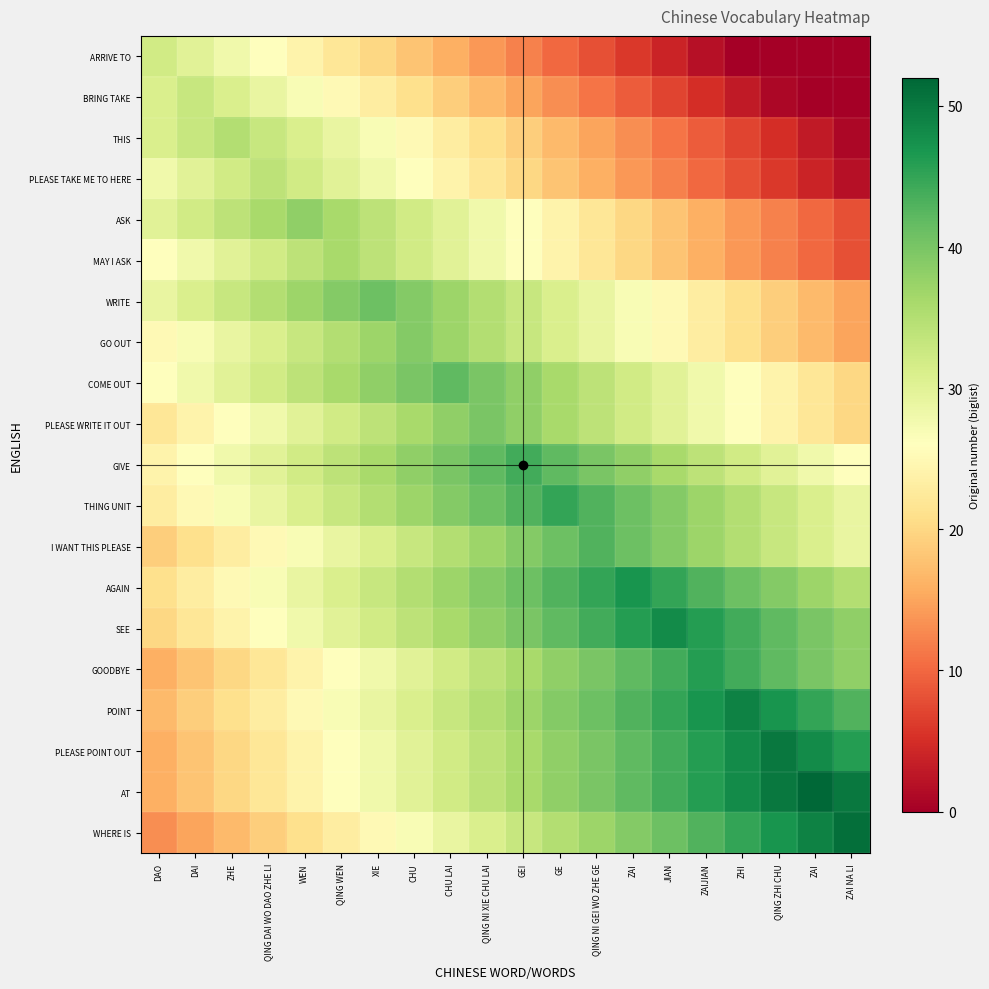

Reading left to right, what are all the values shown in this chart?

ARRIVE TO: DAO=32	DAI=30	ZHE=28	QING DAI WO DAO ZHE LI=26	WEN=24	QING WEN=22	XIE=20	CHU=18	CHU LAI=16	QING NI XIE CHU LAI=14	GEI=12	GE=10	QING NI GEI WO ZHE GE=8	ZAI=6	JIAN=4	ZAIJIAN=2	ZHI=0	QING ZHI CHU=0	ZAI=0	ZAI NA LI=0
BRING TAKE: DAO=31	DAI=33	ZHE=31	QING DAI WO DAO ZHE LI=29	WEN=27	QING WEN=25	XIE=23	CHU=21	CHU LAI=19	QING NI XIE CHU LAI=17	GEI=15	GE=13	QING NI GEI WO ZHE GE=11	ZAI=9	JIAN=7	ZAIJIAN=5	ZHI=3	QING ZHI CHU=1	ZAI=0	ZAI NA LI=0
THIS: DAO=31	DAI=33	ZHE=35	QING DAI WO DAO ZHE LI=33	WEN=31	QING WEN=29	XIE=27	CHU=25	CHU LAI=23	QING NI XIE CHU LAI=21	GEI=19	GE=17	QING NI GEI WO ZHE GE=15	ZAI=13	JIAN=11	ZAIJIAN=9	ZHI=7	QING ZHI CHU=5	ZAI=3	ZAI NA LI=1
PLEASE TAKE ME TO HERE: DAO=28	DAI=30	ZHE=32	QING DAI WO DAO ZHE LI=34	WEN=32	QING WEN=30	XIE=28	CHU=26	CHU LAI=24	QING NI XIE CHU LAI=22	GEI=20	GE=18	QING NI GEI WO ZHE GE=16	ZAI=14	JIAN=12	ZAIJIAN=10	ZHI=8	QING ZHI CHU=6	ZAI=4	ZAI NA LI=2
ASK: DAO=30	DAI=32	ZHE=34	QING DAI WO DAO ZHE LI=36	WEN=38	QING WEN=36	XIE=34	CHU=32	CHU LAI=30	QING NI XIE CHU LAI=28	GEI=26	GE=24	QING NI GEI WO ZHE GE=22	ZAI=20	JIAN=18	ZAIJIAN=16	ZHI=14	QING ZHI CHU=12	ZAI=10	ZAI NA LI=8
MAY I ASK: DAO=26	DAI=28	ZHE=30	QING DAI WO DAO ZHE LI=32	WEN=34	QING WEN=36	XIE=34	CHU=32	CHU LAI=30	QING NI XIE CHU LAI=28	GEI=26	GE=24	QING NI GEI WO ZHE GE=22	ZAI=20	JIAN=18	ZAIJIAN=16	ZHI=14	QING ZHI CHU=12	ZAI=10	ZAI NA LI=8
WRITE: DAO=29	DAI=31	ZHE=33	QING DAI WO DAO ZHE LI=35	WEN=37	QING WEN=39	XIE=41	CHU=39	CHU LAI=37	QING NI XIE CHU LAI=35	GEI=33	GE=31	QING NI GEI WO ZHE GE=29	ZAI=27	JIAN=25	ZAIJIAN=23	ZHI=21	QING ZHI CHU=19	ZAI=17	ZAI NA LI=15
GO OUT: DAO=25	DAI=27	ZHE=29	QING DAI WO DAO ZHE LI=31	WEN=33	QING WEN=35	XIE=37	CHU=39	CHU LAI=37	QING NI XIE CHU LAI=35	GEI=33	GE=31	QING NI GEI WO ZHE GE=29	ZAI=27	JIAN=25	ZAIJIAN=23	ZHI=21	QING ZHI CHU=19	ZAI=17	ZAI NA LI=15
COME OUT: DAO=26	DAI=28	ZHE=30	QING DAI WO DAO ZHE LI=32	WEN=34	QING WEN=36	XIE=38	CHU=40	CHU LAI=42	QING NI XIE CHU LAI=40	GEI=38	GE=36	QING NI GEI WO ZHE GE=34	ZAI=32	JIAN=30	ZAIJIAN=28	ZHI=26	QING ZHI CHU=24	ZAI=22	ZAI NA LI=20
PLEASE WRITE IT OUT: DAO=22	DAI=24	ZHE=26	QING DAI WO DAO ZHE LI=28	WEN=30	QING WEN=32	XIE=34	CHU=36	CHU LAI=38	QING NI XIE CHU LAI=40	GEI=38	GE=36	QING NI GEI WO ZHE GE=34	ZAI=32	JIAN=30	ZAIJIAN=28	ZHI=26	QING ZHI CHU=24	ZAI=22	ZAI NA LI=20
GIVE: DAO=24	DAI=26	ZHE=28	QING DAI WO DAO ZHE LI=30	WEN=32	QING WEN=34	XIE=36	CHU=38	CHU LAI=40	QING NI XIE CHU LAI=42	GEI=44	GE=42	QING NI GEI WO ZHE GE=40	ZAI=38	JIAN=36	ZAIJIAN=34	ZHI=32	QING ZHI CHU=30	ZAI=28	ZAI NA LI=26
THING UNIT: DAO=23	DAI=25	ZHE=27	QING DAI WO DAO ZHE LI=29	WEN=31	QING WEN=33	XIE=35	CHU=37	CHU LAI=39	QING NI XIE CHU LAI=41	GEI=43	GE=45	QING NI GEI WO ZHE GE=43	ZAI=41	JIAN=39	ZAIJIAN=37	ZHI=35	QING ZHI CHU=33	ZAI=31	ZAI NA LI=29
I WANT THIS PLEASE: DAO=19	DAI=21	ZHE=23	QING DAI WO DAO ZHE LI=25	WEN=27	QING WEN=29	XIE=31	CHU=33	CHU LAI=35	QING NI XIE CHU LAI=37	GEI=39	GE=41	QING NI GEI WO ZHE GE=43	ZAI=41	JIAN=39	ZAIJIAN=37	ZHI=35	QING ZHI CHU=33	ZAI=31	ZAI NA LI=29
AGAIN: DAO=21	DAI=23	ZHE=25	QING DAI WO DAO ZHE LI=27	WEN=29	QING WEN=31	XIE=33	CHU=35	CHU LAI=37	QING NI XIE CHU LAI=39	GEI=41	GE=43	QING NI GEI WO ZHE GE=45	ZAI=47	JIAN=45	ZAIJIAN=43	ZHI=41	QING ZHI CHU=39	ZAI=37	ZAI NA LI=35
SEE: DAO=20	DAI=22	ZHE=24	QING DAI WO DAO ZHE LI=26	WEN=28	QING WEN=30	XIE=32	CHU=34	CHU LAI=36	QING NI XIE CHU LAI=38	GEI=40	GE=42	QING NI GEI WO ZHE GE=44	ZAI=46	JIAN=48	ZAIJIAN=46	ZHI=44	QING ZHI CHU=42	ZAI=40	ZAI NA LI=38
GOODBYE: DAO=16	DAI=18	ZHE=20	QING DAI WO DAO ZHE LI=22	WEN=24	QING WEN=26	XIE=28	CHU=30	CHU LAI=32	QING NI XIE CHU LAI=34	GEI=36	GE=38	QING NI GEI WO ZHE GE=40	ZAI=42	JIAN=44	ZAIJIAN=46	ZHI=44	QING ZHI CHU=42	ZAI=40	ZAI NA LI=38
POINT: DAO=17	DAI=19	ZHE=21	QING DAI WO DAO ZHE LI=23	WEN=25	QING WEN=27	XIE=29	CHU=31	CHU LAI=33	QING NI XIE CHU LAI=35	GEI=37	GE=39	QING NI GEI WO ZHE GE=41	ZAI=43	JIAN=45	ZAIJIAN=47	ZHI=49	QING ZHI CHU=47	ZAI=45	ZAI NA LI=43
PLEASE POINT OUT: DAO=16	DAI=18	ZHE=20	QING DAI WO DAO ZHE LI=22	WEN=24	QING WEN=26	XIE=28	CHU=30	CHU LAI=32	QING NI XIE CHU LAI=34	GEI=36	GE=38	QING NI GEI WO ZHE GE=40	ZAI=42	JIAN=44	ZAIJIAN=46	ZHI=48	QING ZHI CHU=50	ZAI=48	ZAI NA LI=46
AT: DAO=16	DAI=18	ZHE=20	QING DAI WO DAO ZHE LI=22	WEN=24	QING WEN=26	XIE=28	CHU=30	CHU LAI=32	QING NI XIE CHU LAI=34	GEI=36	GE=38	QING NI GEI WO ZHE GE=40	ZAI=42	JIAN=44	ZAIJIAN=46	ZHI=48	QING ZHI CHU=50	ZAI=52	ZAI NA LI=50
WHERE IS: DAO=13	DAI=15	ZHE=17	QING DAI WO DAO ZHE LI=19	WEN=21	QING WEN=23	XIE=25	CHU=27	CHU LAI=29	QING NI XIE CHU LAI=31	GEI=33	GE=35	QING NI GEI WO ZHE GE=37	ZAI=39	JIAN=41	ZAIJIAN=43	ZHI=45	QING ZHI CHU=47	ZAI=49	ZAI NA LI=51